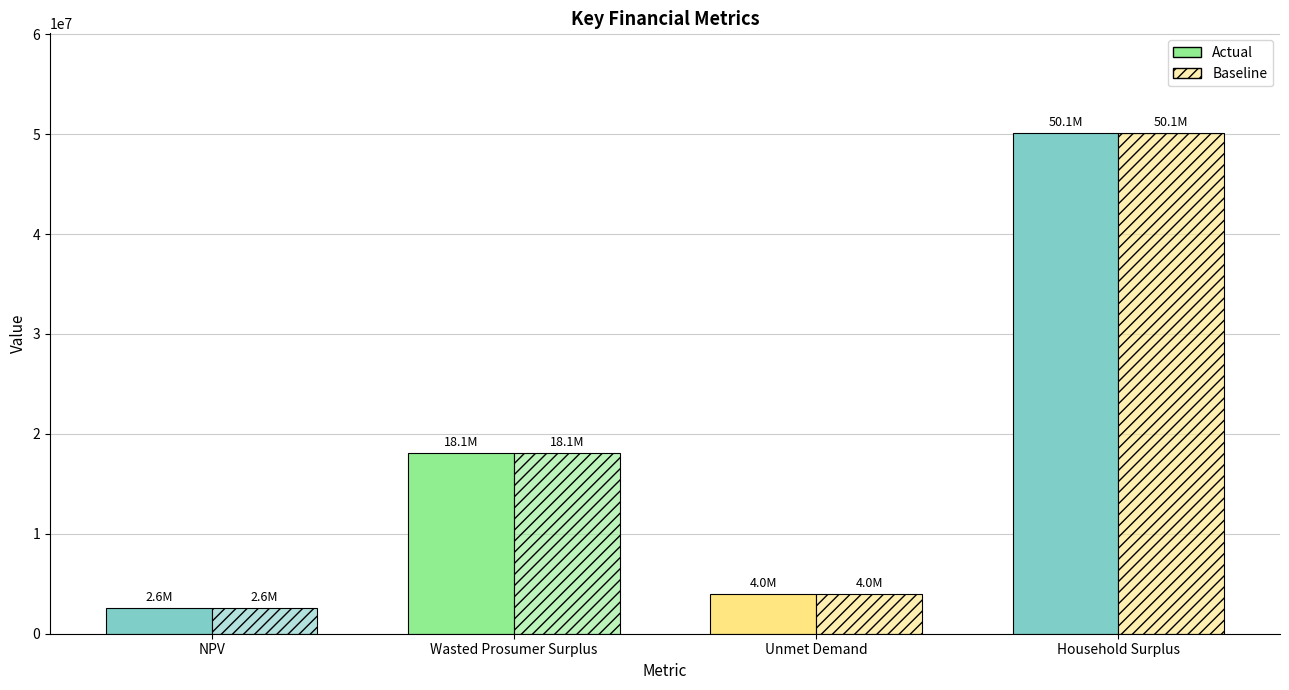

How many bars are there in each group?

2